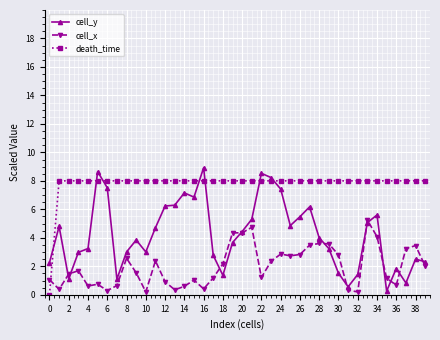

Which series has the largest total across all categories?

death_time